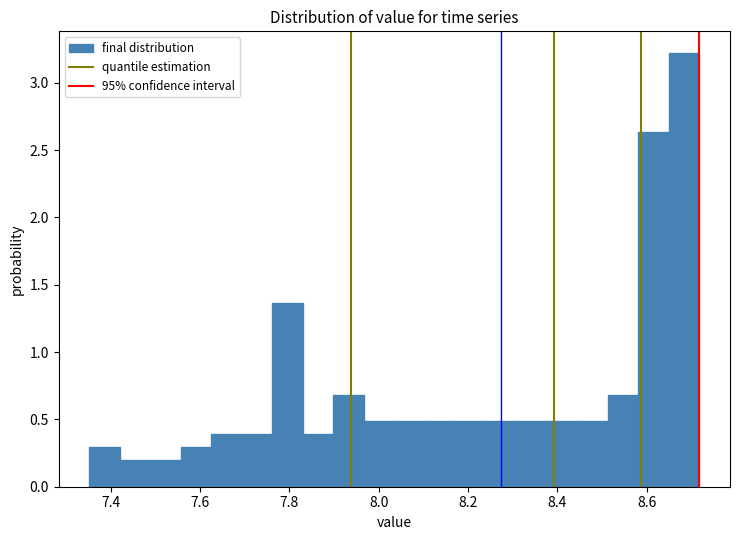

Read against the x-axis, roughly where is the centre of the tallest bar?

8.68